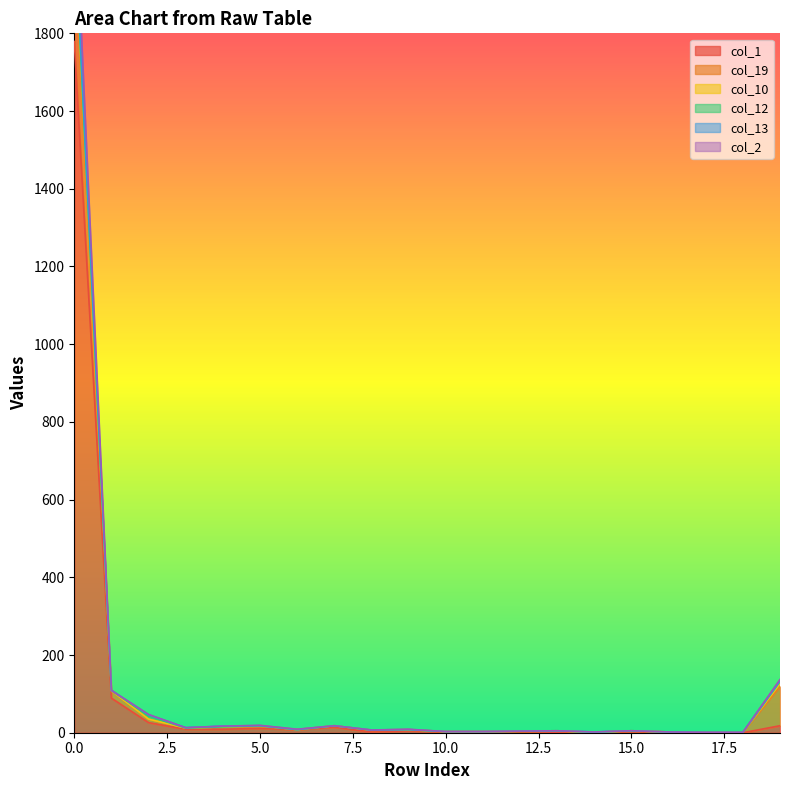

What is the maximum value for col_10?

2086